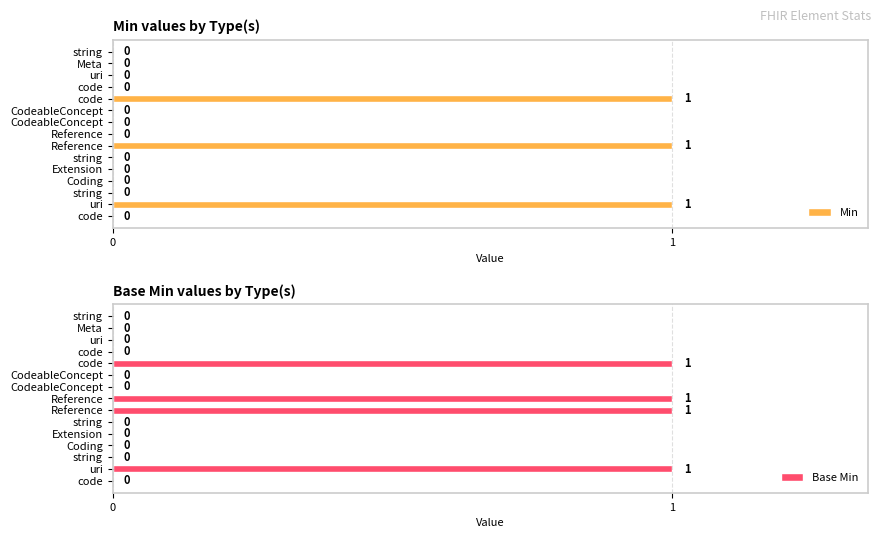

How many values in Min are above zero?

3